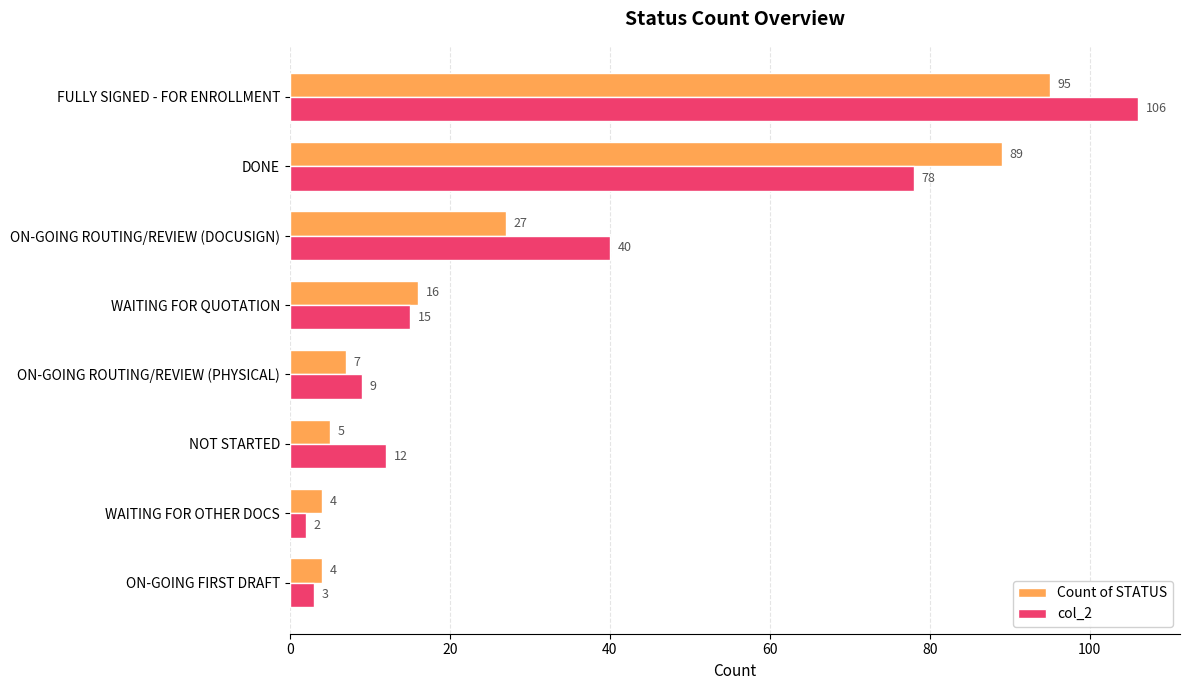

List the series in order of their peak value, highest first.

col_2, Count of STATUS